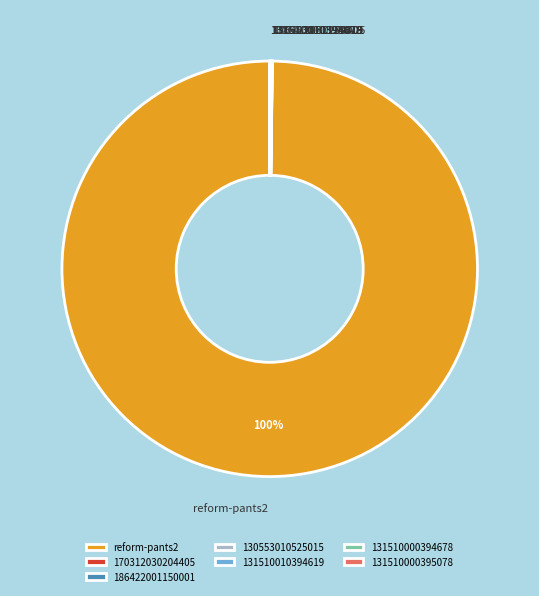

Does any single category account for the majority?

Yes